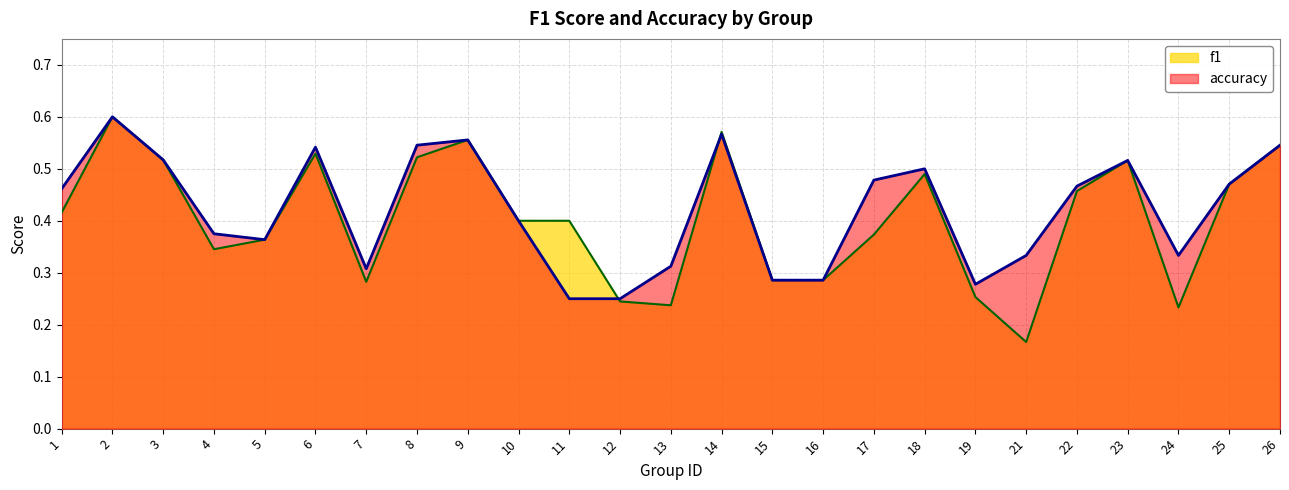

Which series has the largest total across all categories?

accuracy